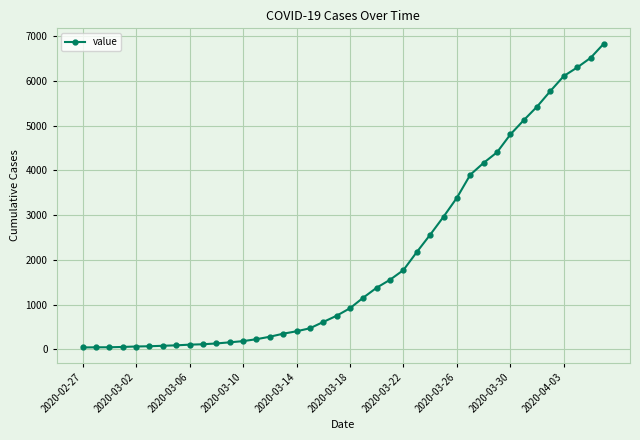

What is the maximum value shown in the chart?

6833